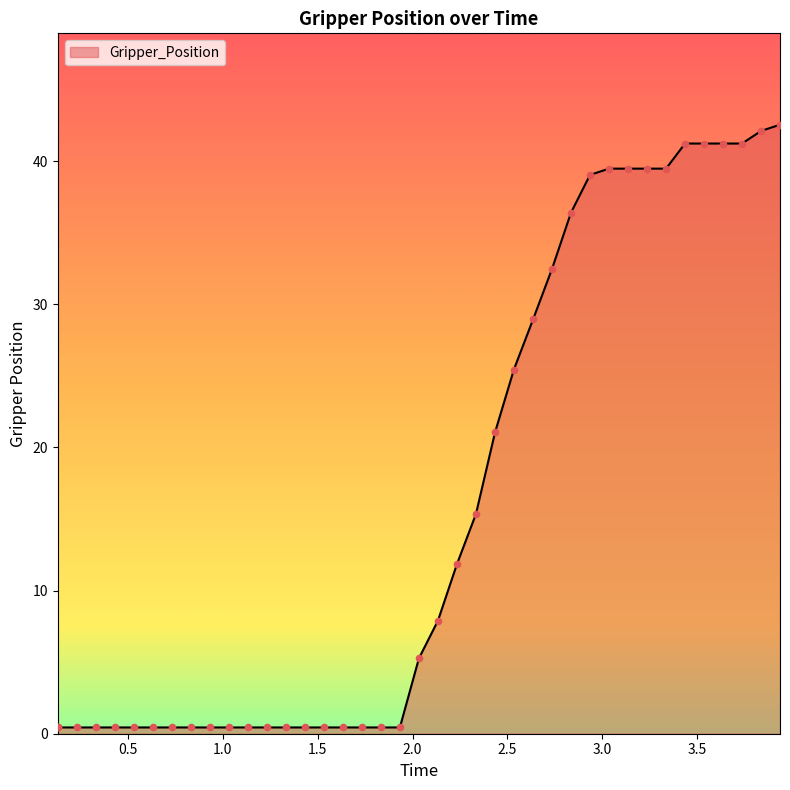

What is the greatest value displayed?

42.5